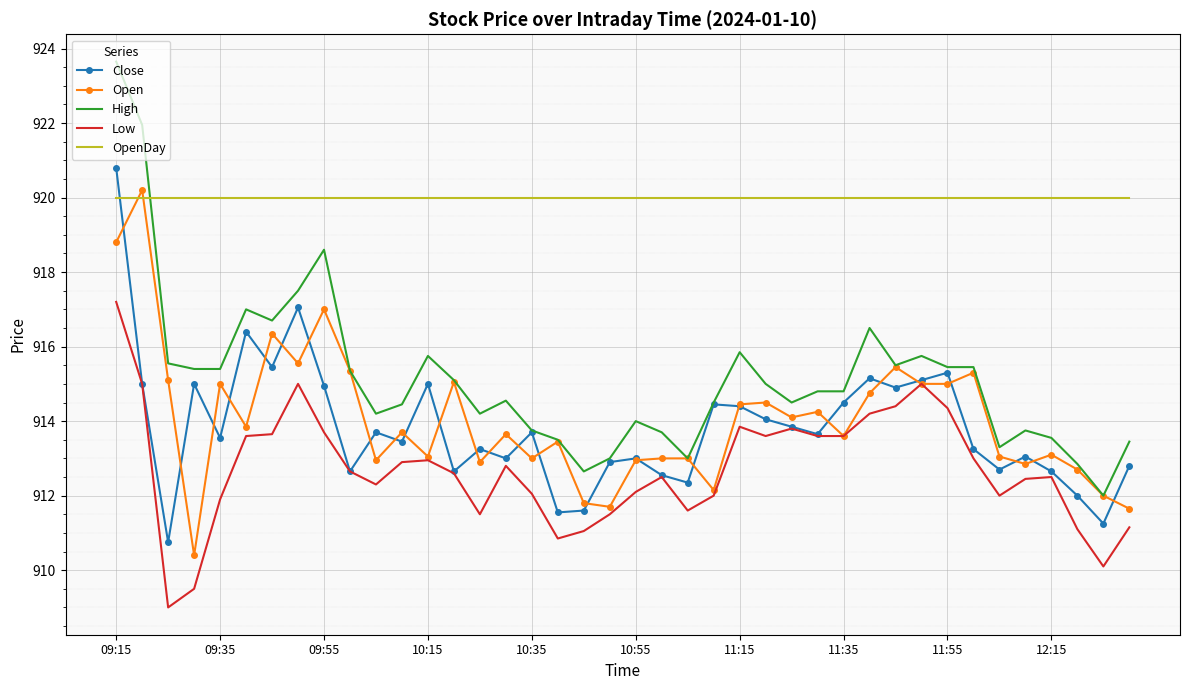

What is the minimum value for Low?

909.0